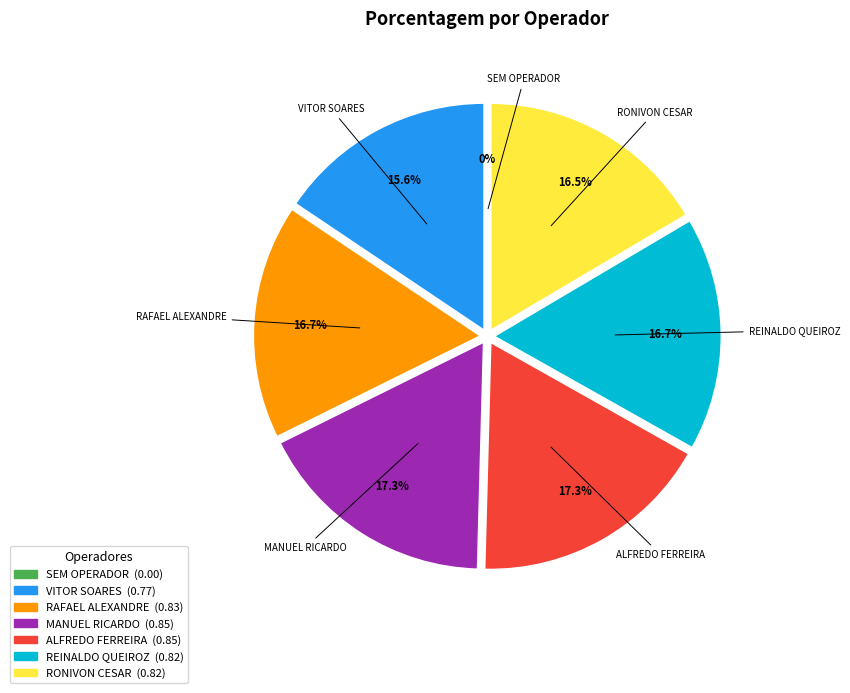

How many slices are in this pie chart?

7